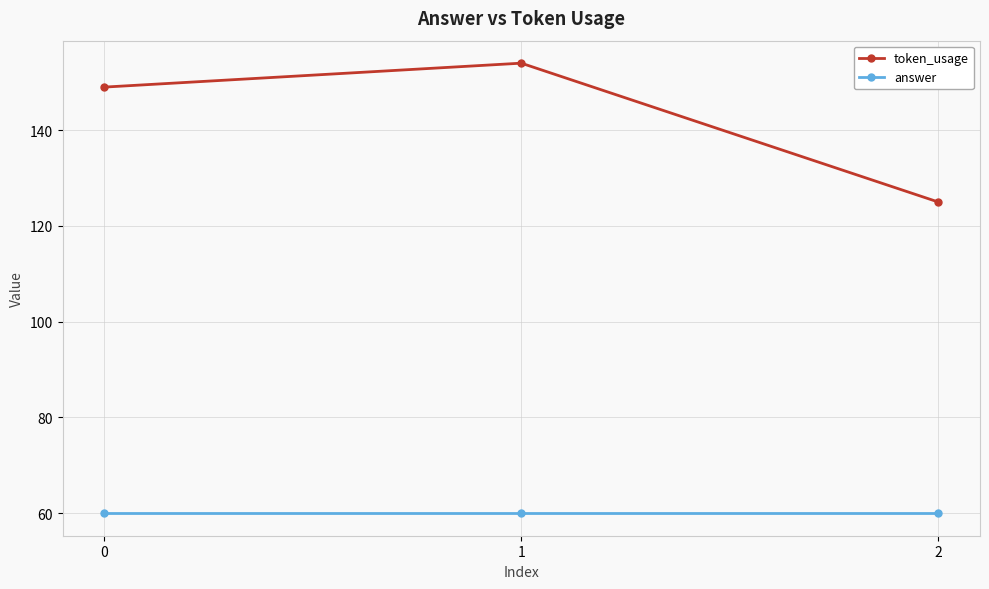

Rank the series at 1 from highest to lowest value.

token_usage, answer